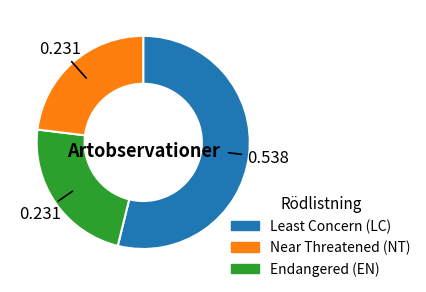

Is there a majority slice in this chart?

Yes